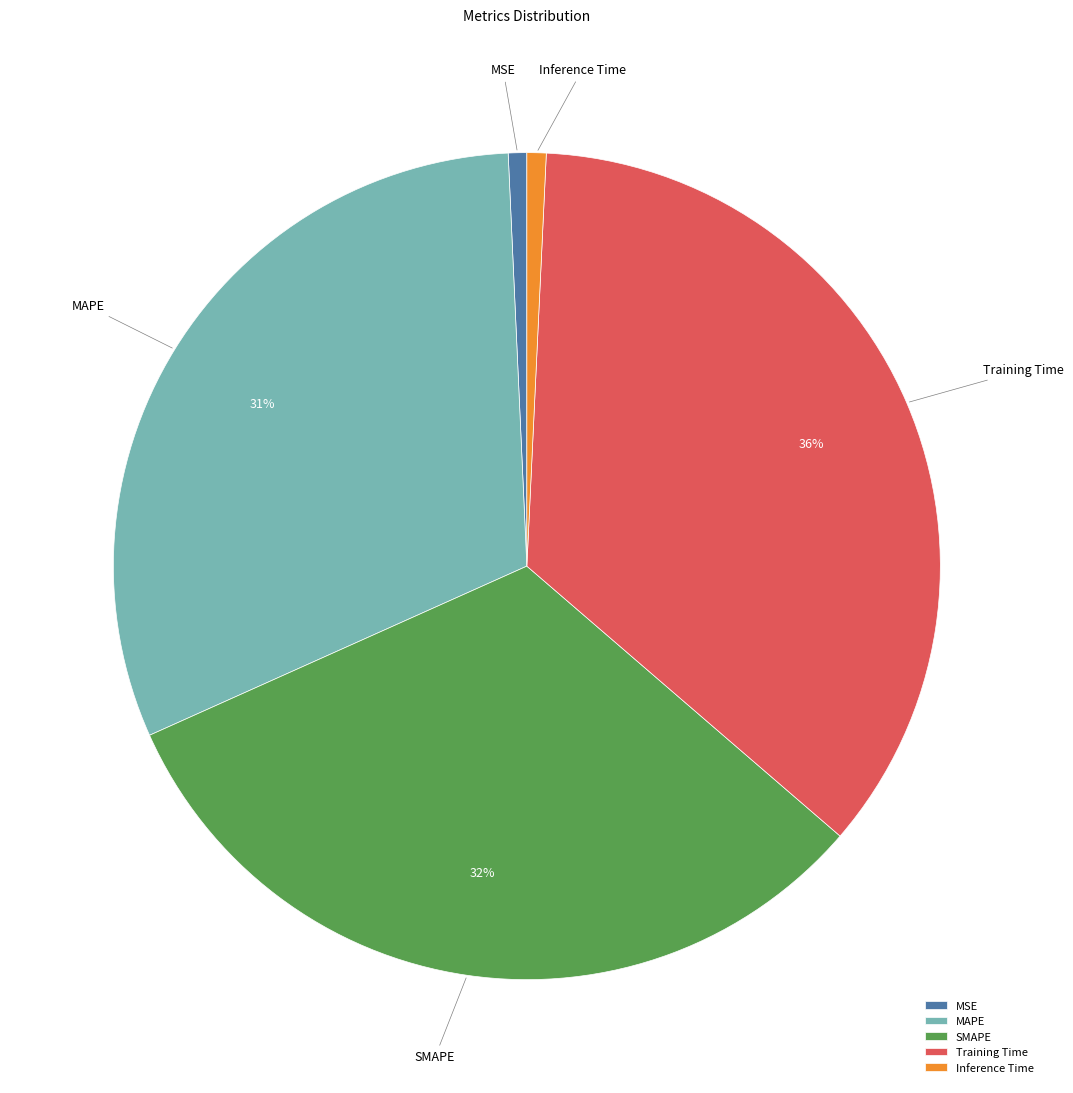

True or false: SMAPE accounts for 32% of the total.

True